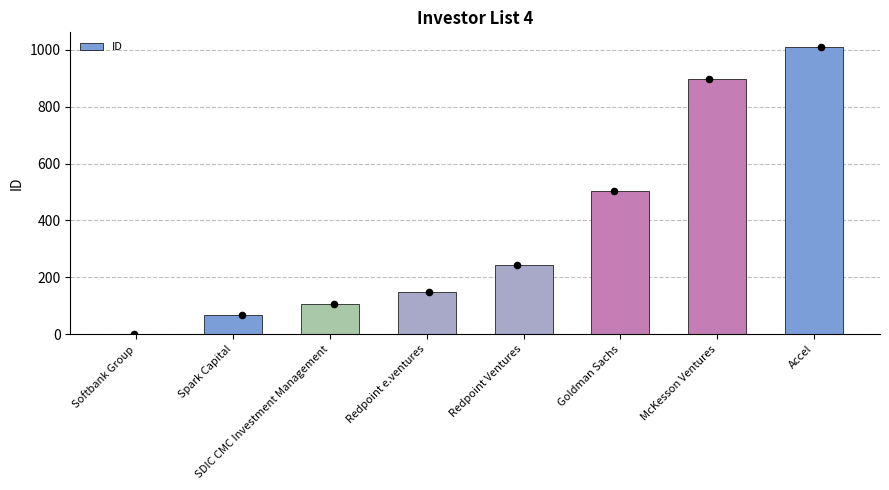

Between Redpoint Ventures and McKesson Ventures, which is larger?

McKesson Ventures